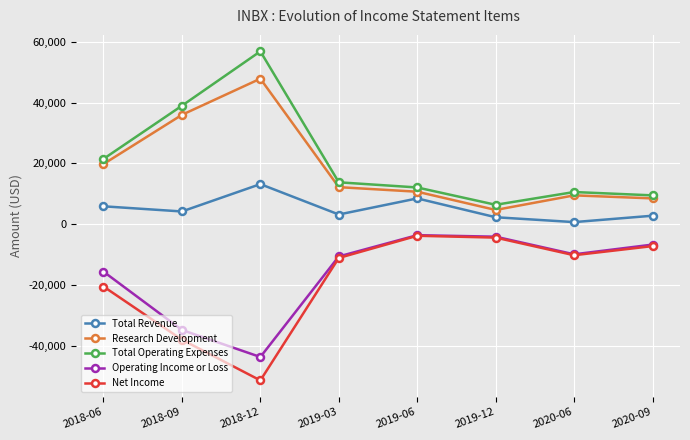

List the labels in order of Research Development value, largest first.

2018-12, 2018-09, 2018-06, 2019-03, 2019-06, 2020-06, 2020-09, 2019-12